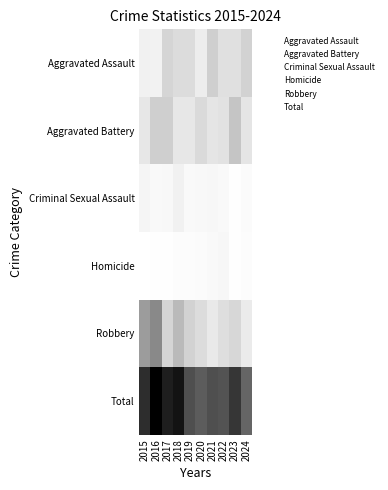

What is the total value across all series at 2023?

142